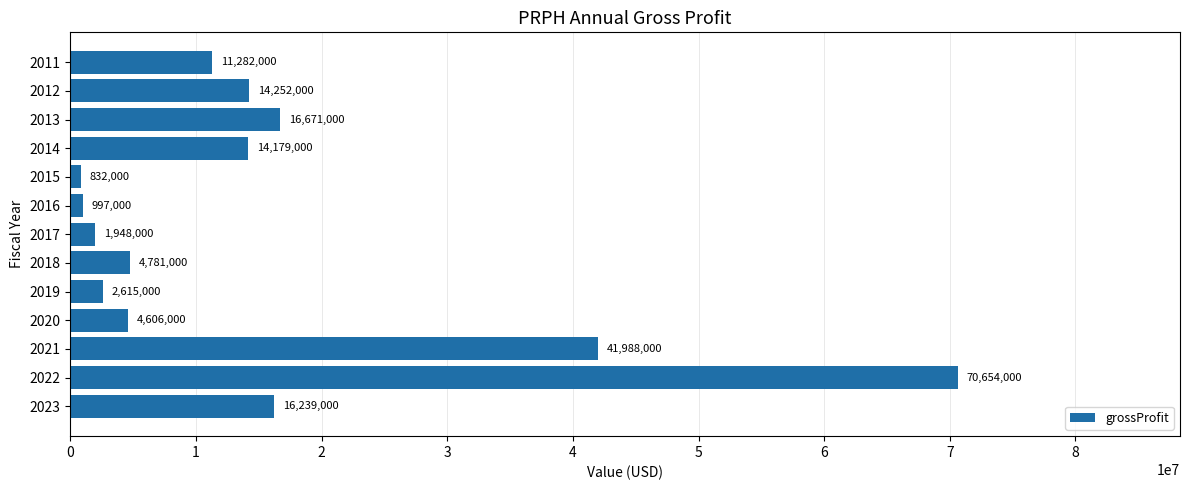

What is the sum of all values?

201044000